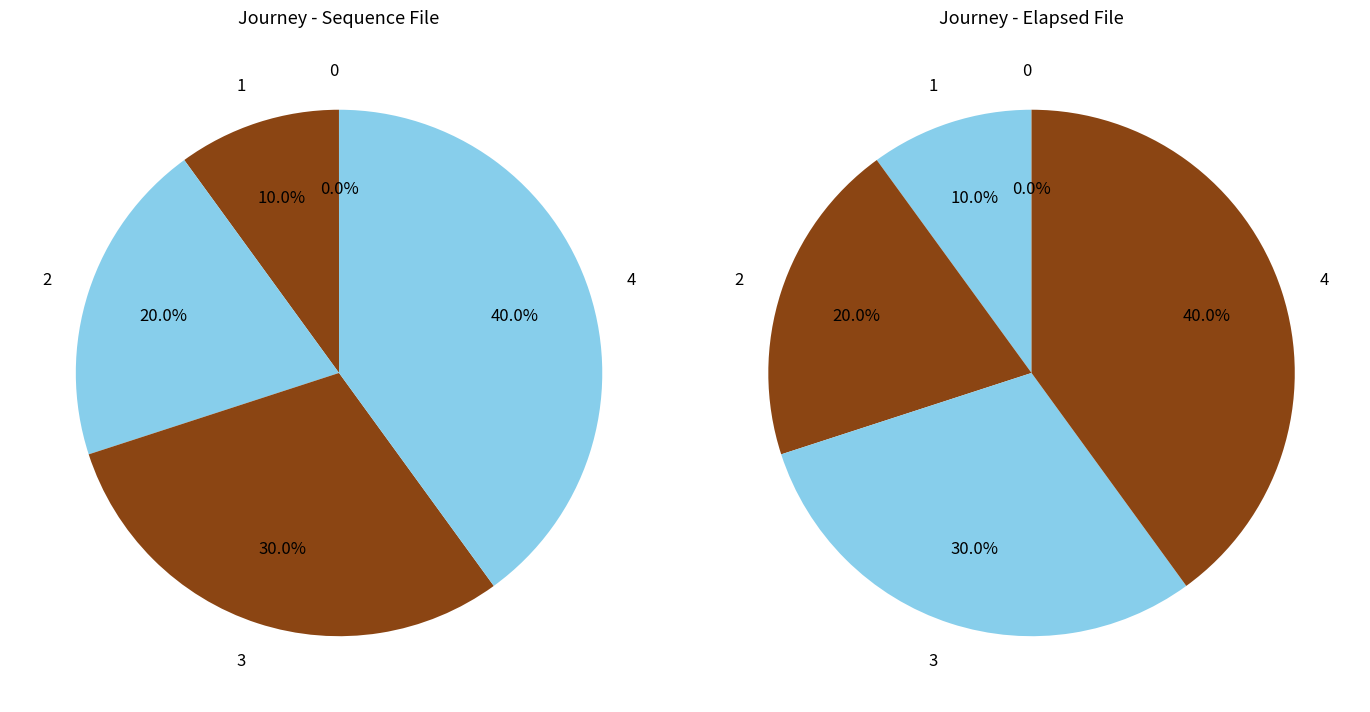

Does any single category account for the majority?

No